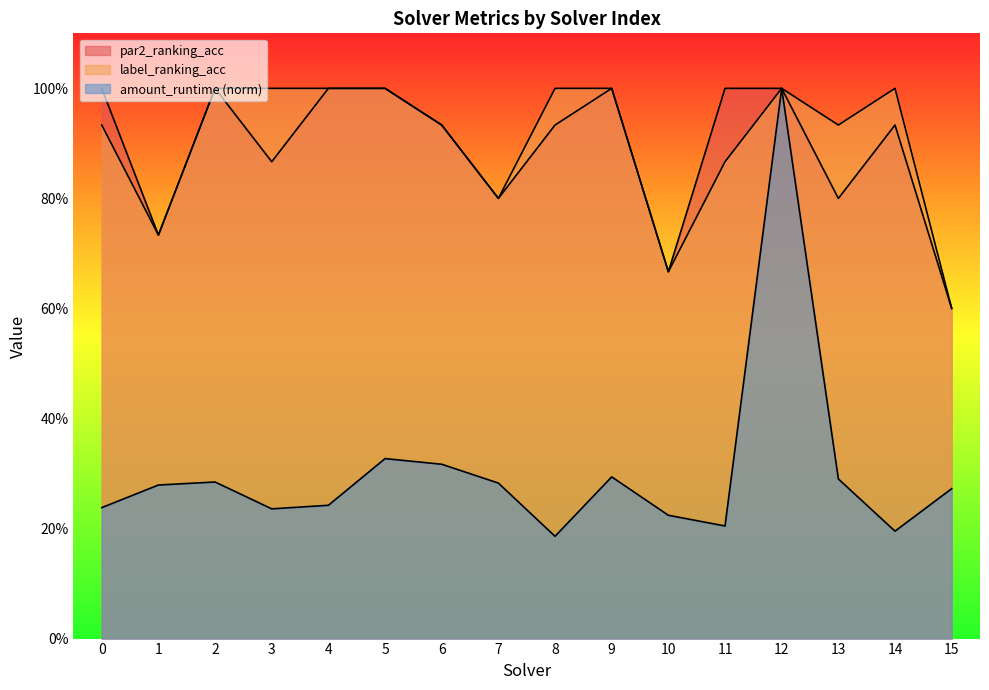

What is the maximum value shown in the chart?

1.0